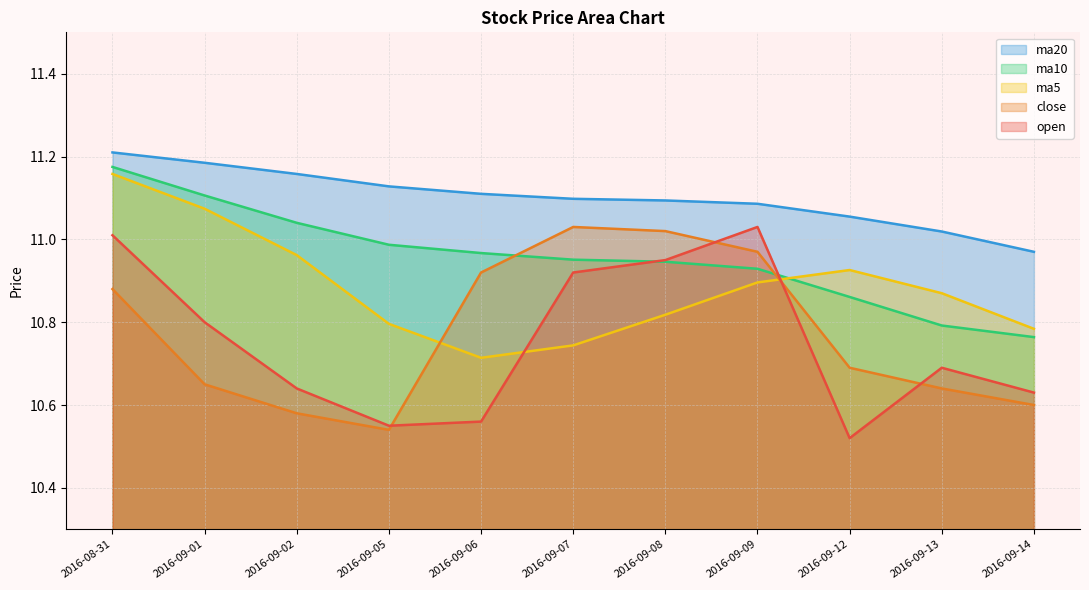

The value of close at 2016-09-09 is 11.0. True or false?

True